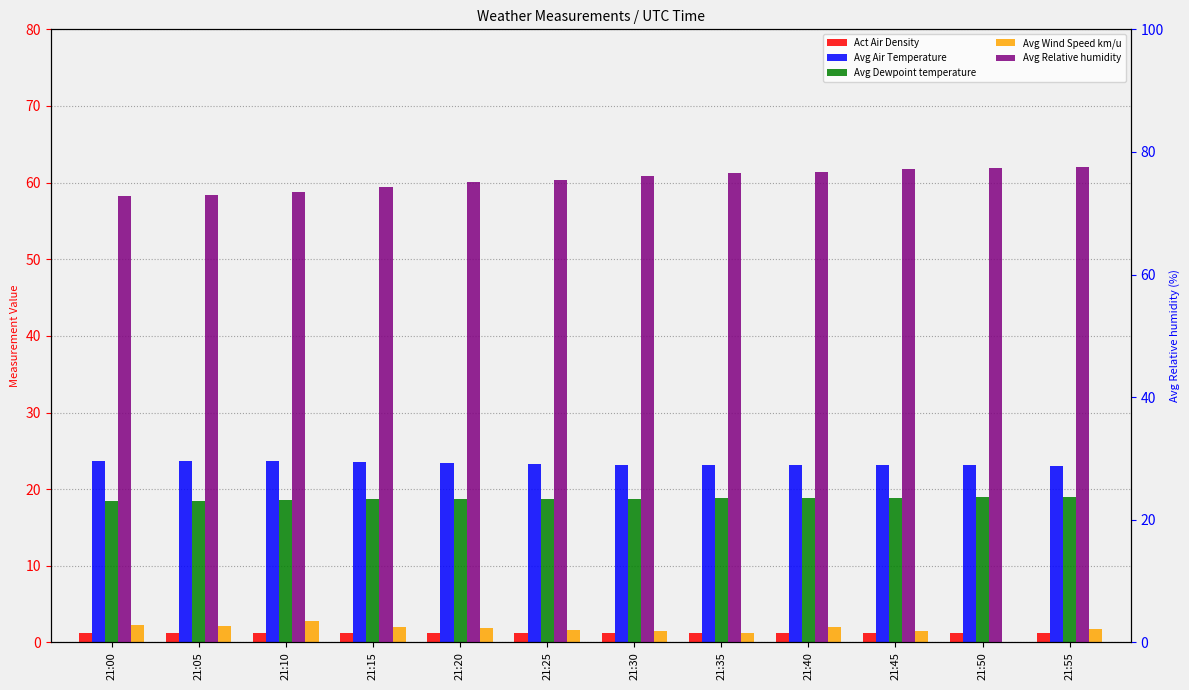

Which category has the highest value in the Avg Dewpoint temperature series?

21:55